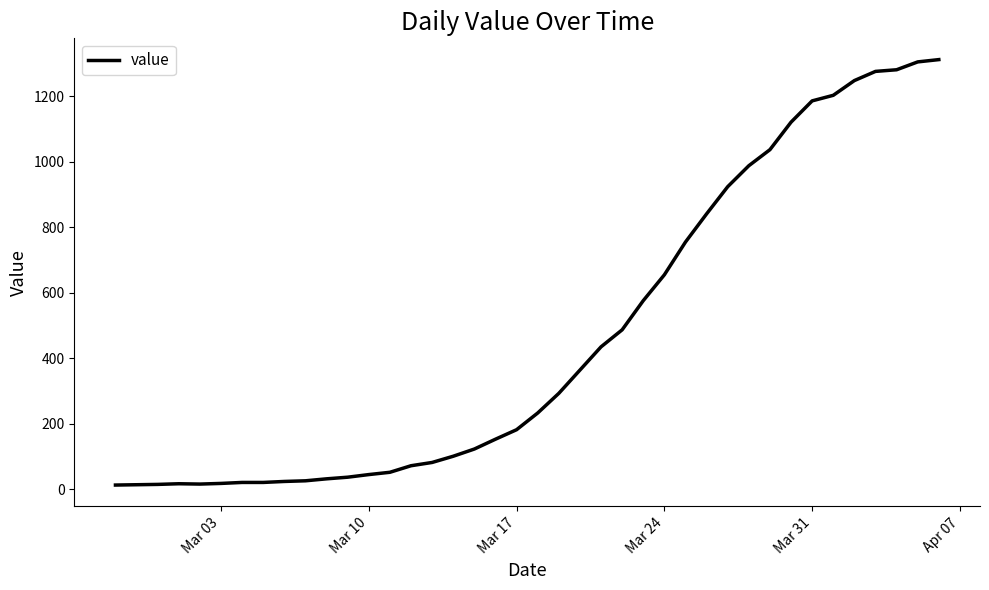

What is the difference between the maximum and minimum values?

1299